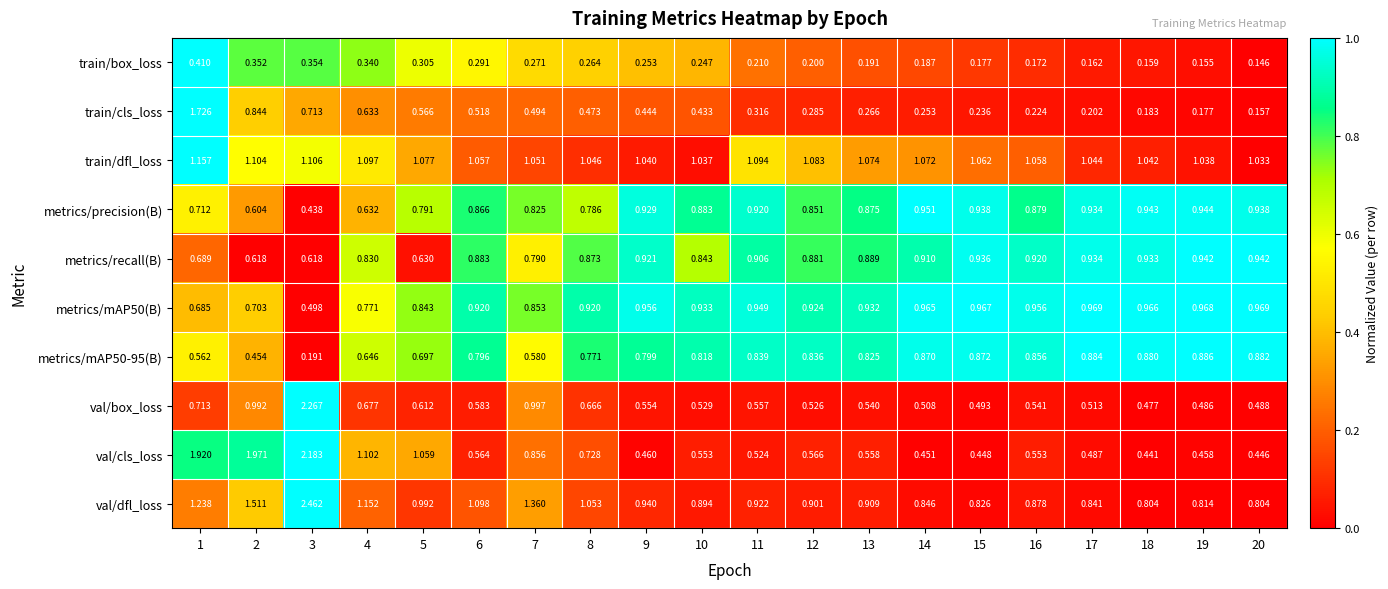

Is the value of metrics/recall(B) at 15 greater than the value of metrics/mAP50-95(B) at 6?

Yes